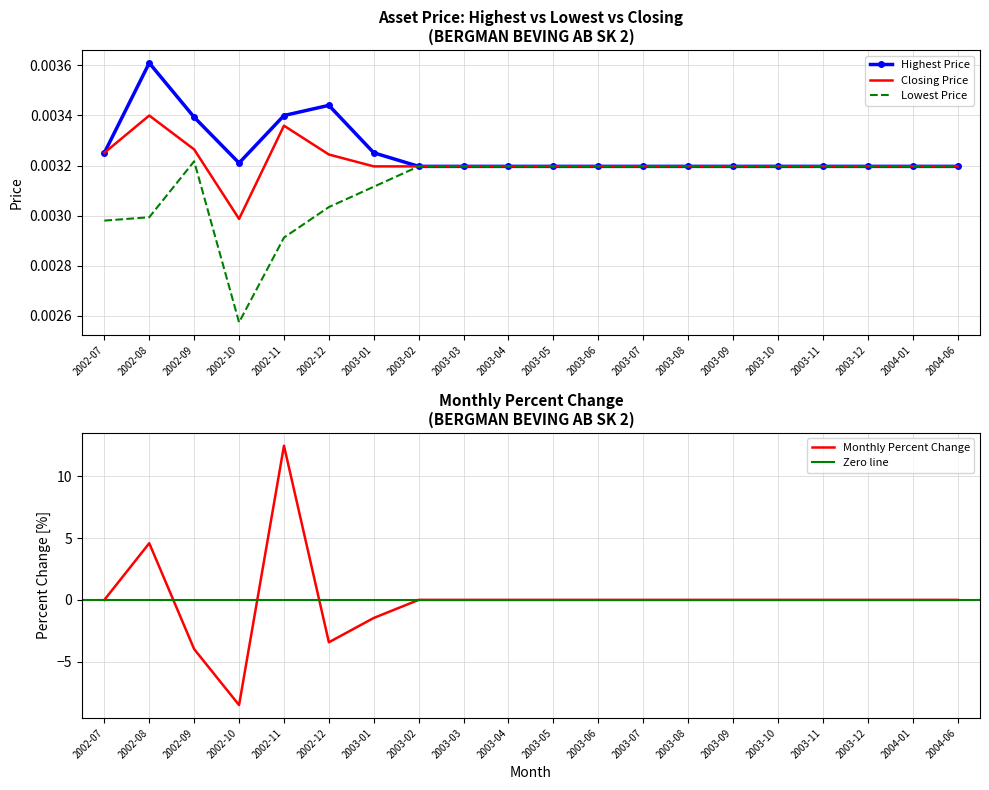

The Highest Price series shows 0.0 at 2002-10. True or false?

False